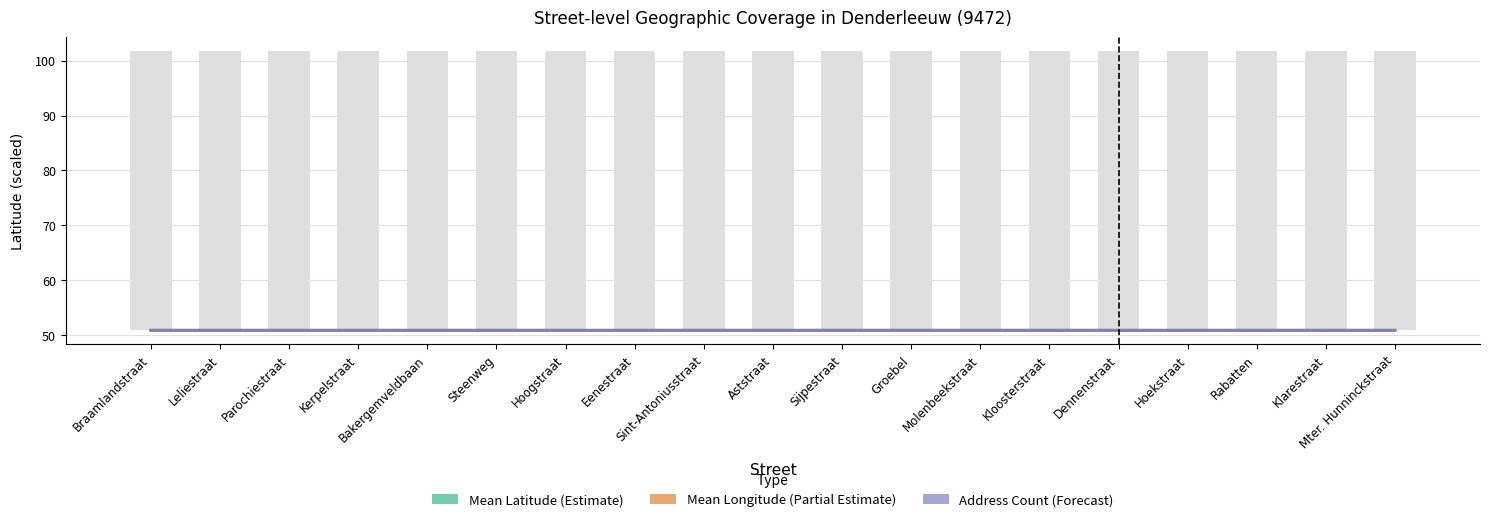

Reading left to right, what are all the values shown in this chart?

Mean Latitude (Estimate): 50.9	50.9	50.9	50.9	50.9	50.9	50.9	50.9	50.9	50.9	50.9	50.9	50.9	50.9	50.9	50.9	50.9	50.9	50.9
Mean Longitude (Partial Estimate): 50.9	50.9	50.9	50.9	50.9	50.9	50.9	50.9	50.9	50.9	50.9	50.9	50.9	50.9	50.9	50.9	50.9	50.9	50.9
Address Count (Forecast): 50.9	50.9	50.9	50.9	50.9	50.9	50.9	50.9	50.9	50.9	50.9	50.9	50.9	50.9	50.9	50.9	50.9	50.9	50.9